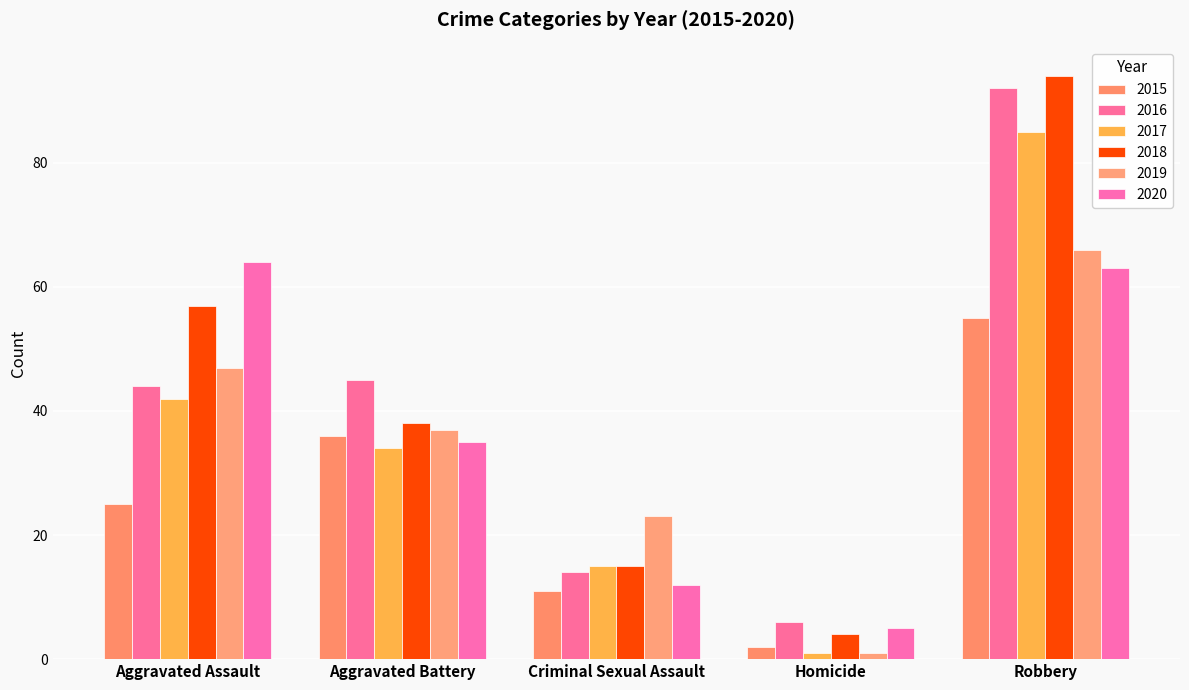

What position from the right is Aggravated Assault?

5